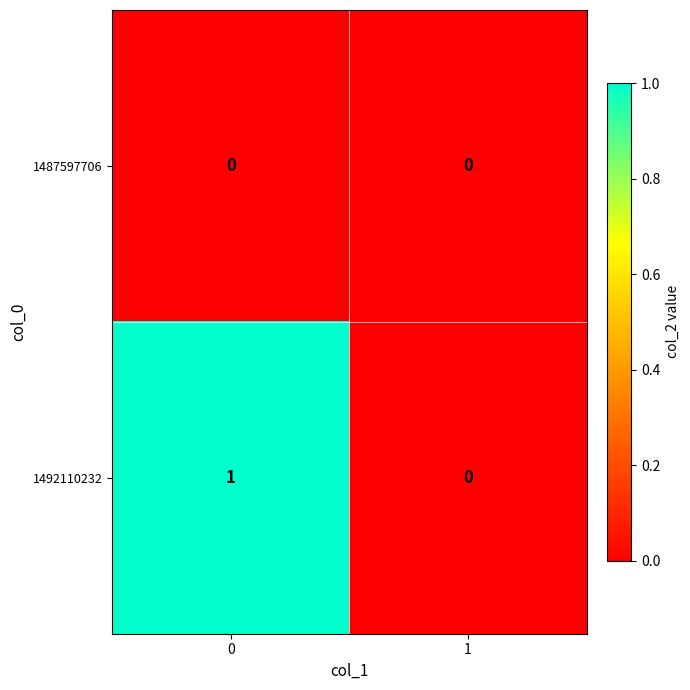

Rank the series at 0 from lowest to highest value.

1487597706, 1492110232